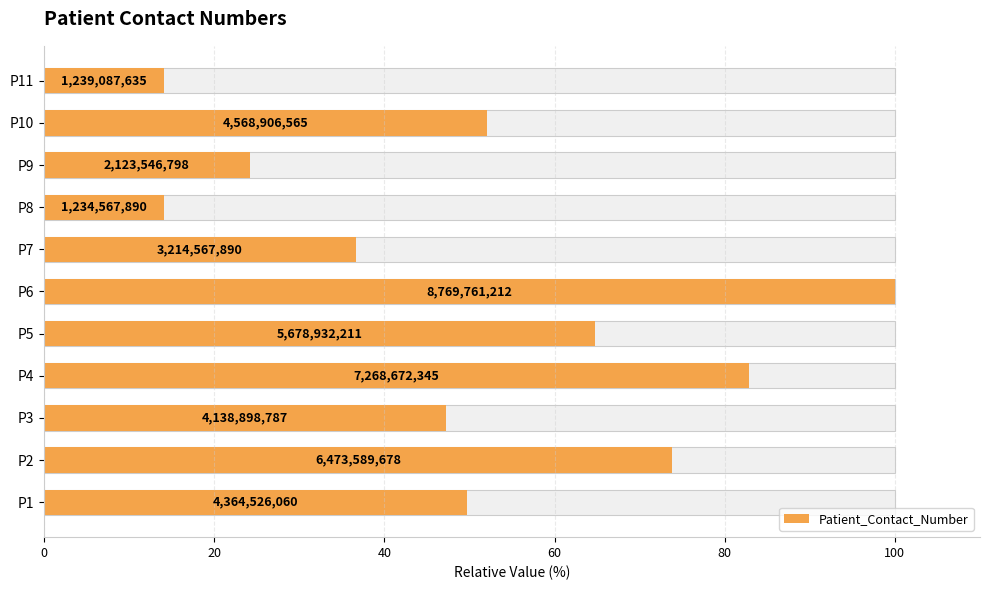

Approximately how many times larger is the value at P6 compared to P5?

1.5